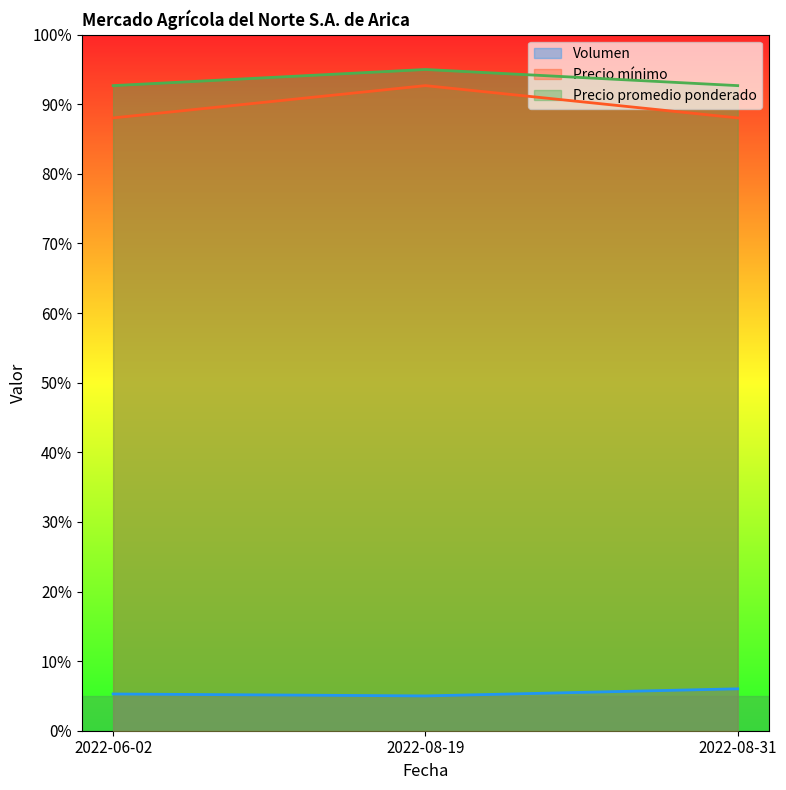

Reading left to right, transcribe all the data shown in this chart.

Volumen: 2022-06-02=5.3	2022-08-19=5.0	2022-08-31=6.0
Precio mínimo: 2022-06-02=88.0	2022-08-19=92.7	2022-08-31=88.0
Precio promedio ponderado: 2022-06-02=92.7	2022-08-19=95.0	2022-08-31=92.7